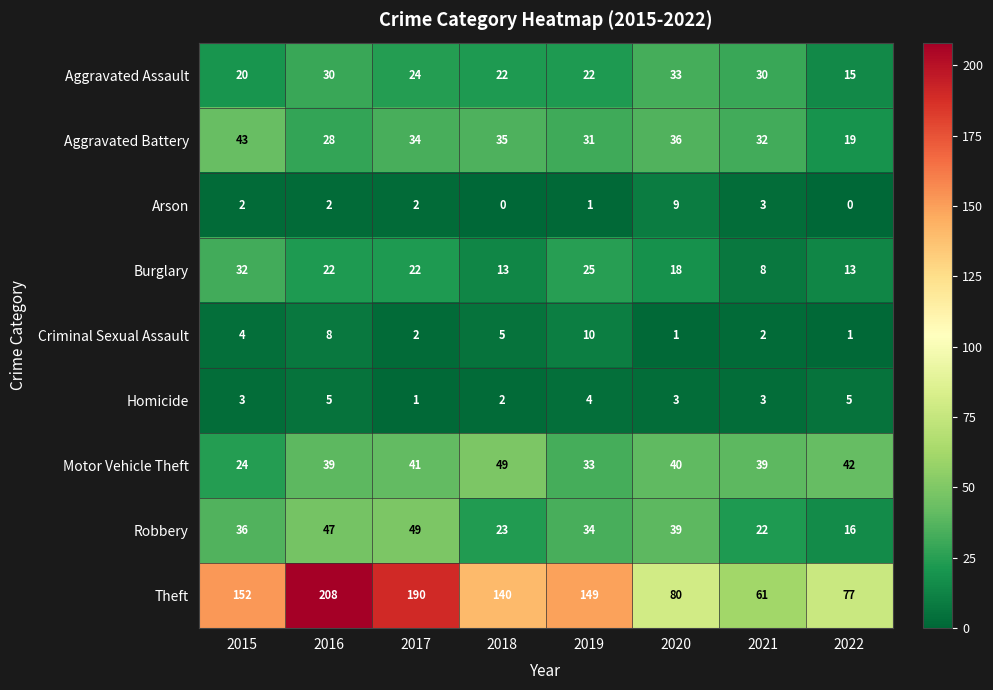

At which label does Aggravated Assault reach its minimum?

2022